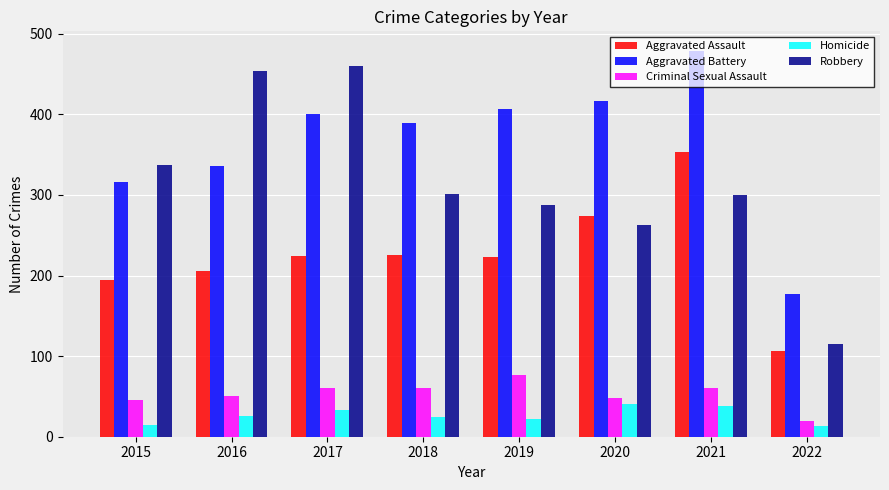

True or false: Homicide has a value of 13 at 2022.

True